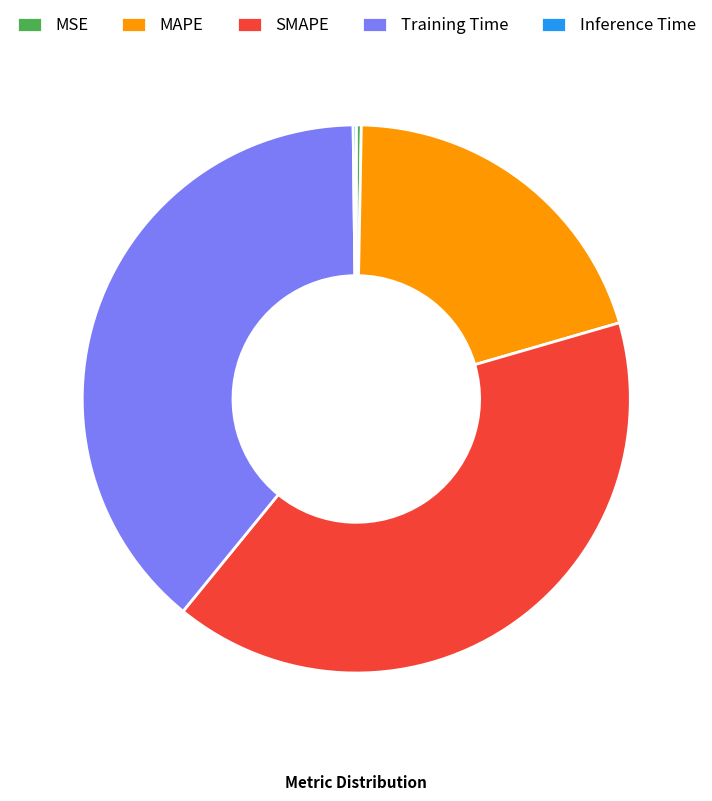

Which category has the biggest portion of the pie?

SMAPE